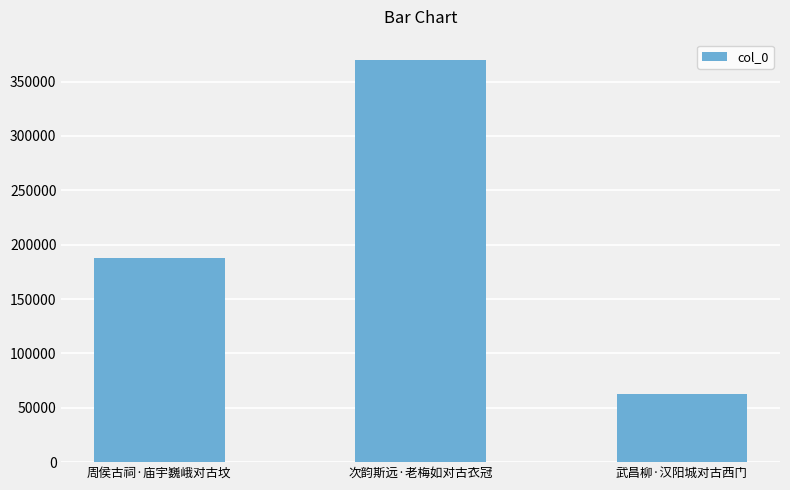

Which has a higher value, 武昌柳·汉阳城对古西门 or 周侯古祠·庙宇巍峨对古坟?

周侯古祠·庙宇巍峨对古坟